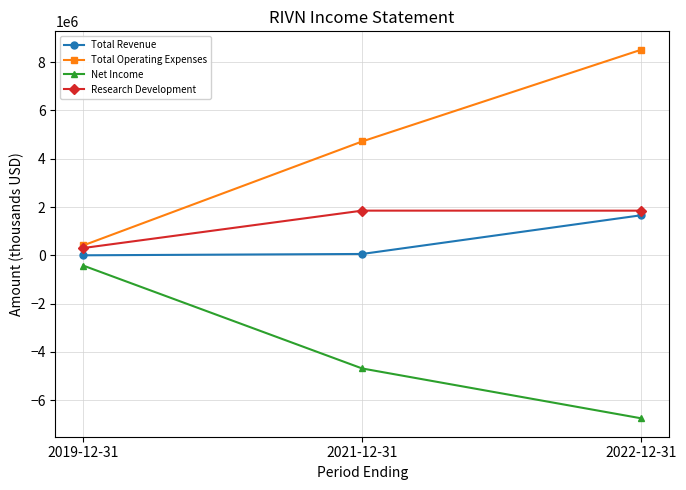

How many lines are shown in the chart?

4